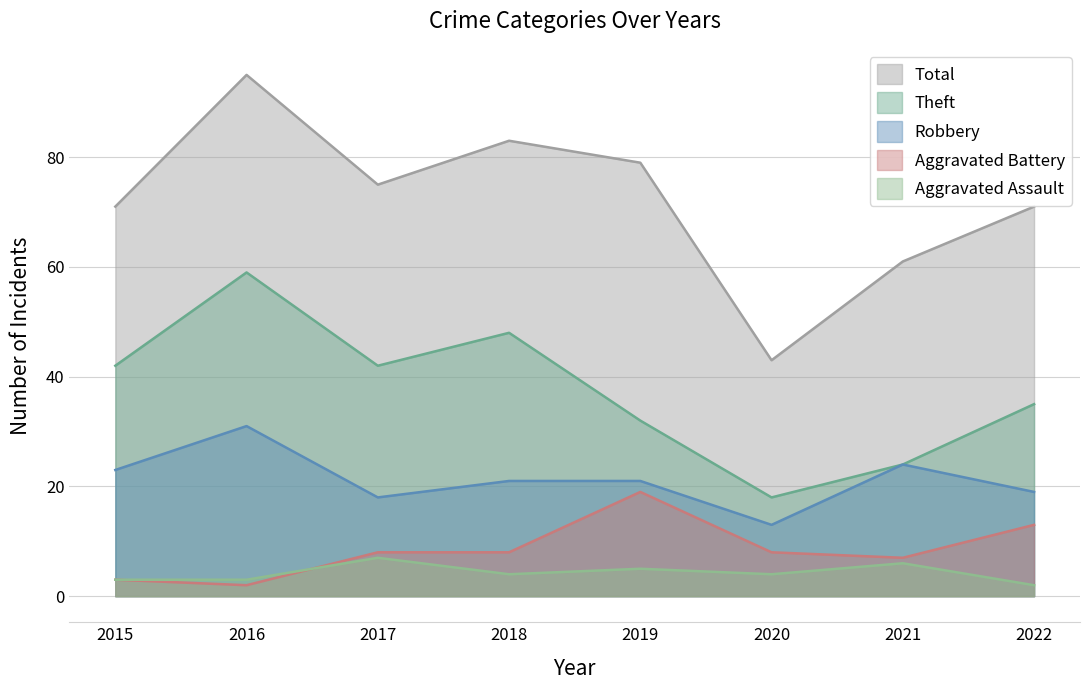

What is the maximum value for Aggravated Assault?

7